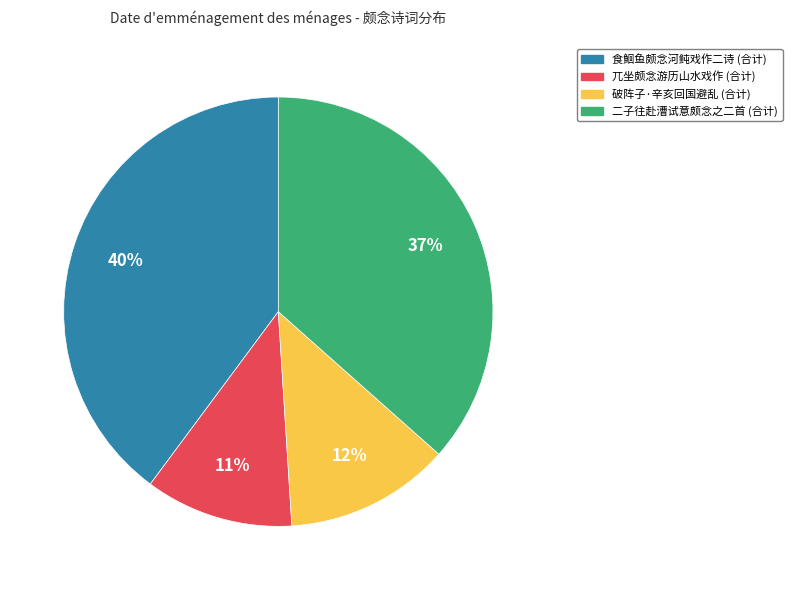

To the nearest percent, what is the difference between the largest and smallest slice percentages?

29%